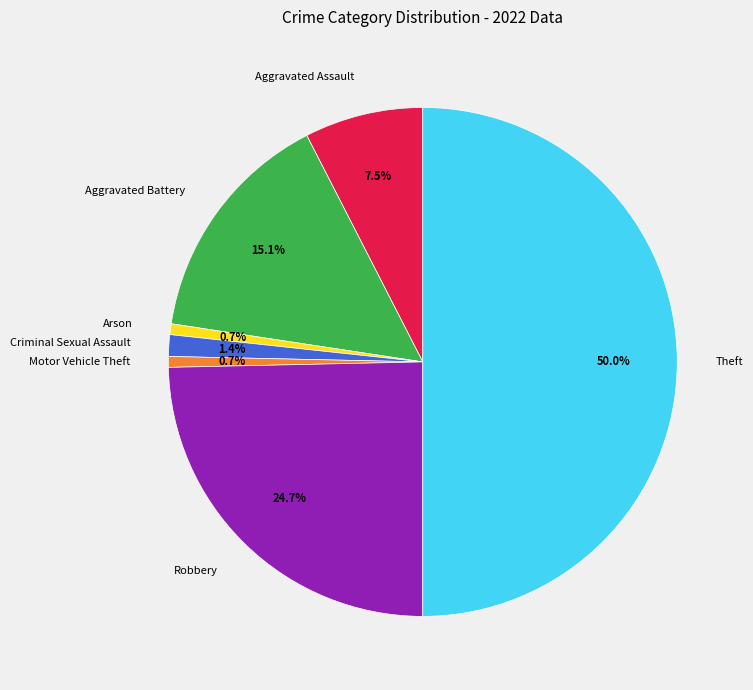

Does Motor Vehicle Theft account for over 50% of the chart?

No